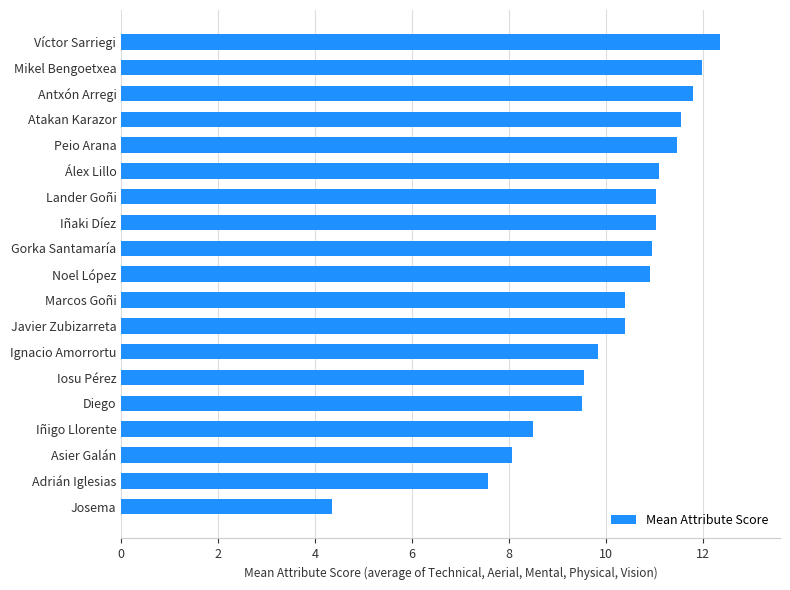

True or false: the data shows 7.6 at Adrián Iglesias.

True